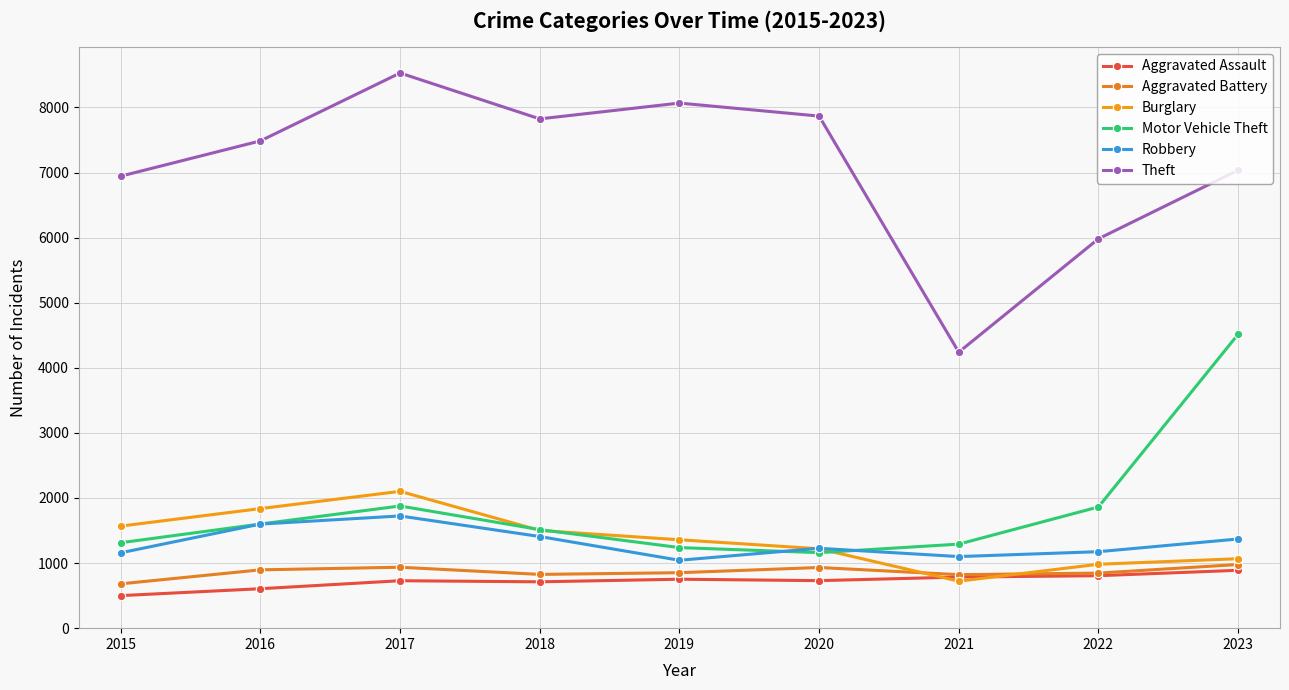

Reading right to left, extract all data points from this chart.

Aggravated Assault: 2023=889	2022=806	2021=785	2020=730	2019=752	2018=712	2017=729	2016=606	2015=500
Aggravated Battery: 2023=978	2022=846	2021=822	2020=932	2019=852	2018=826	2017=936	2016=896	2015=681
Burglary: 2023=1067	2022=982	2021=722	2020=1220	2019=1358	2018=1501	2017=2102	2016=1837	2015=1568
Motor Vehicle Theft: 2023=4515	2022=1862	2021=1291	2020=1160	2019=1238	2018=1514	2017=1877	2016=1600	2015=1313
Robbery: 2023=1370	2022=1175	2021=1100	2020=1227	2019=1043	2018=1408	2017=1724	2016=1599	2015=1158
Theft: 2023=7036	2022=5982	2021=4240	2020=7867	2019=8067	2018=7824	2017=8529	2016=7486	2015=6944